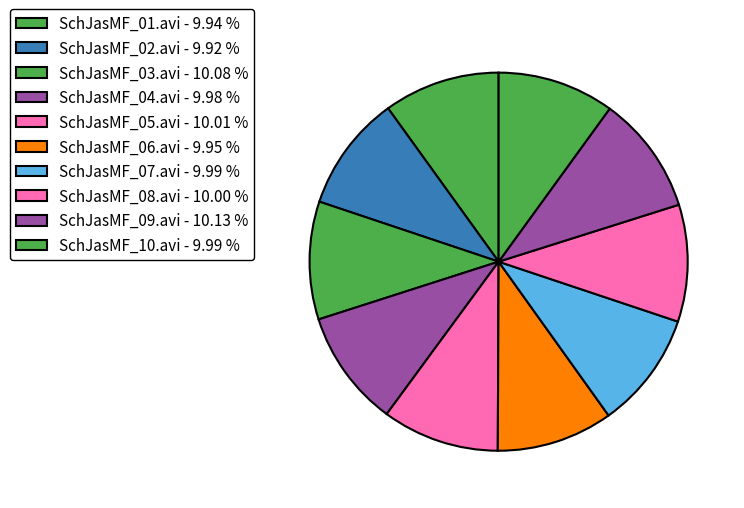

How many segments does this pie chart have?

10